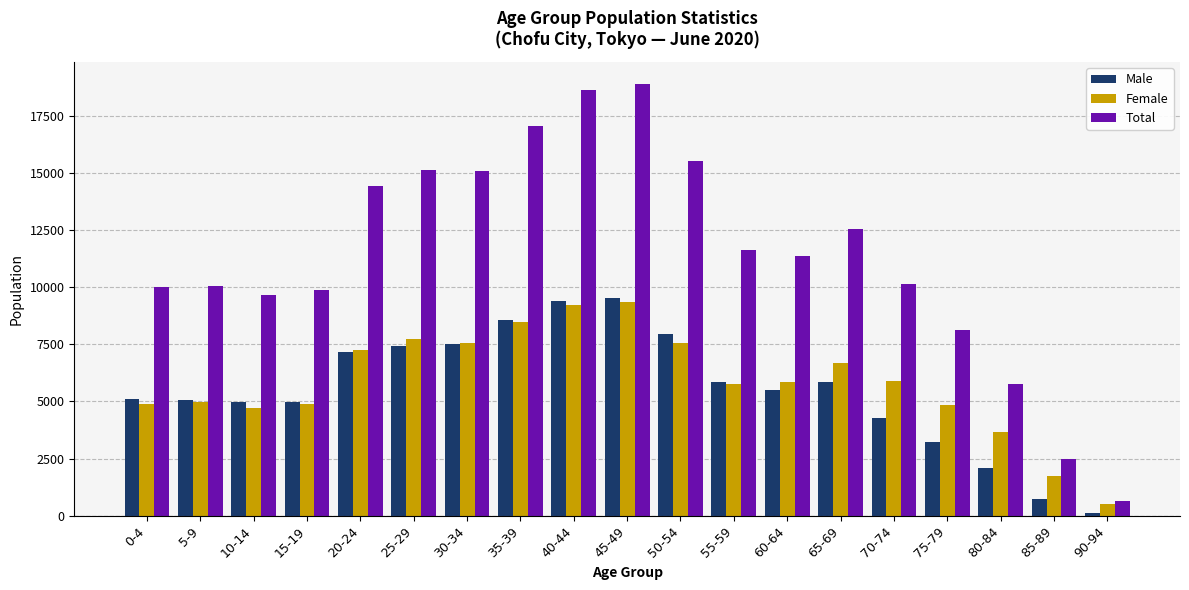

What is the total value across all series at 30-34?

30160